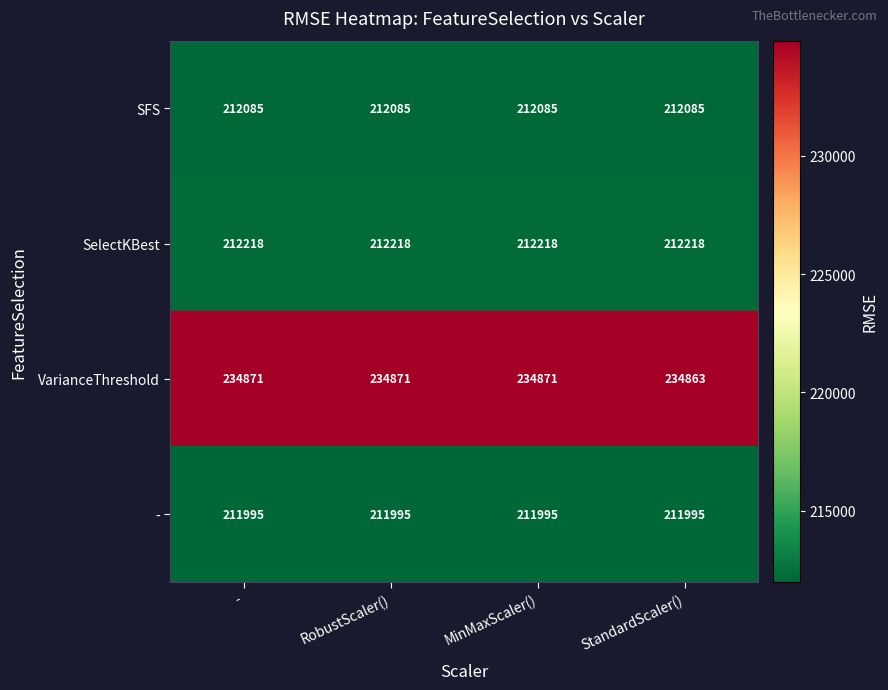

What is the maximum value shown in the chart?

234871